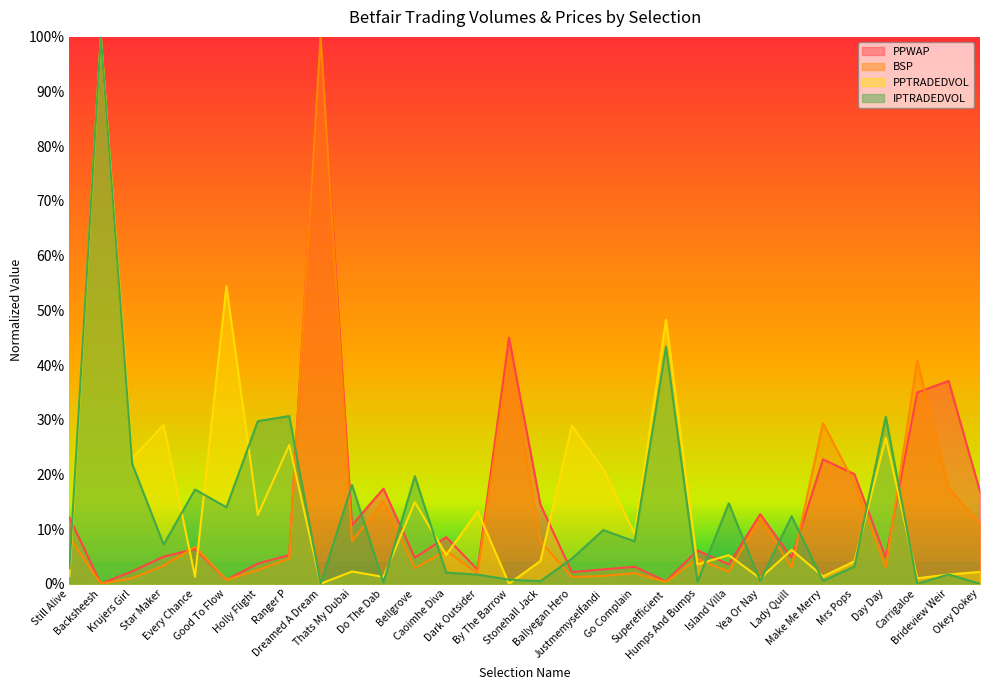

Which series has the largest range (max minus min)?

PPWAP